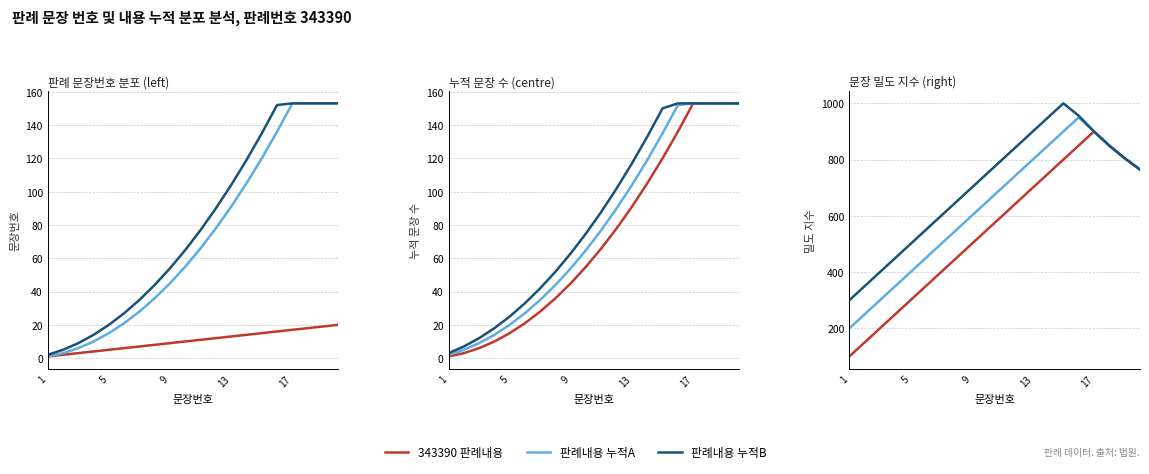

How many interior local peaks does the 판례내용 누적B series have?

1